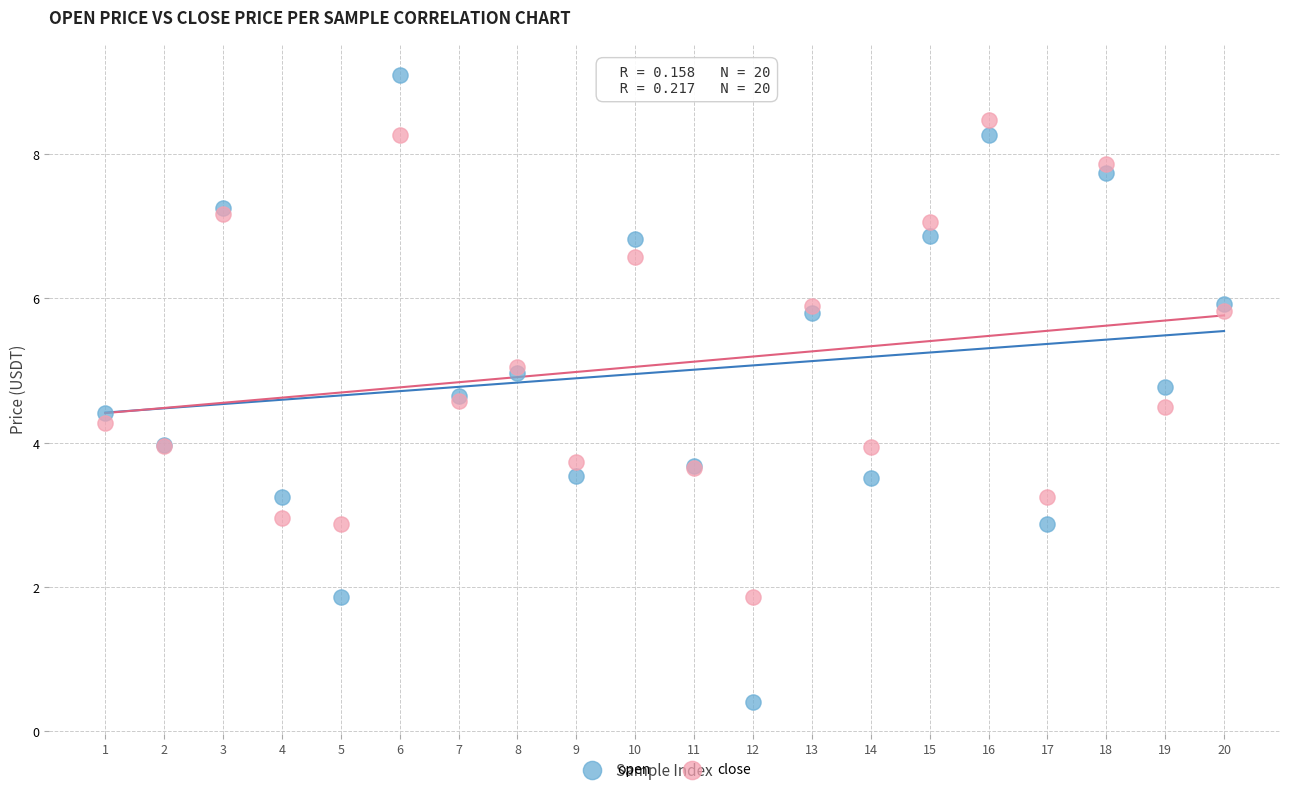

Which series contains the lowest Y value?

open